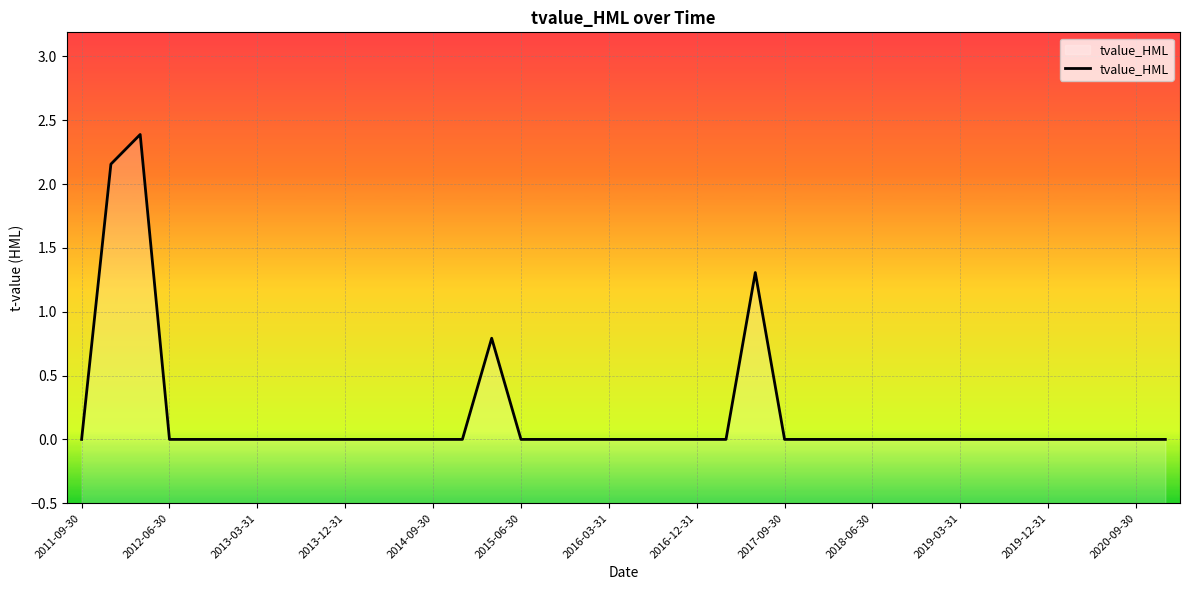

The chart shows a value of -0.0 at 2017-09-30. True or false?

True